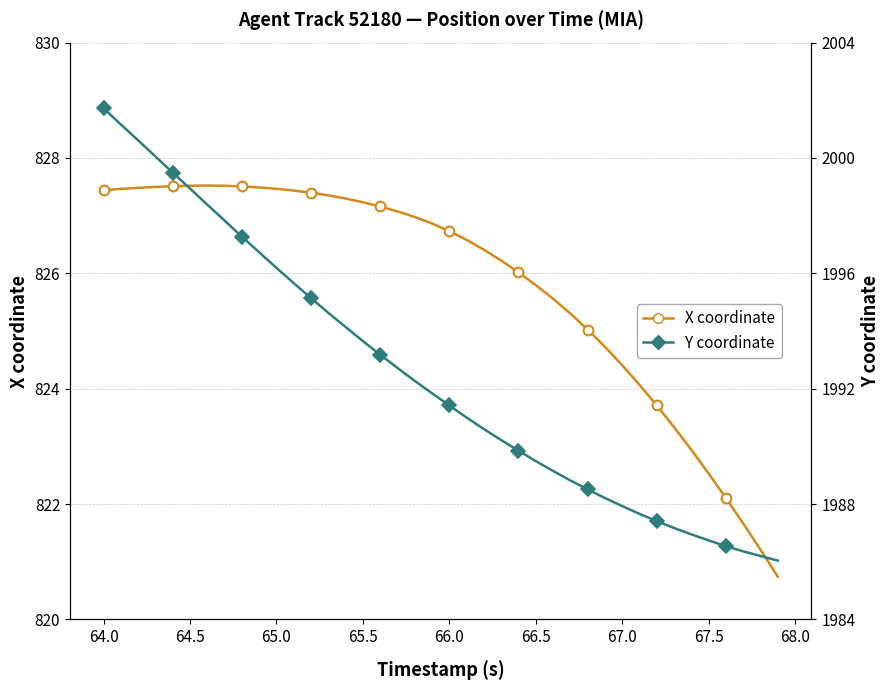

What are all the series names shown in the legend?

X coordinate, Y coordinate